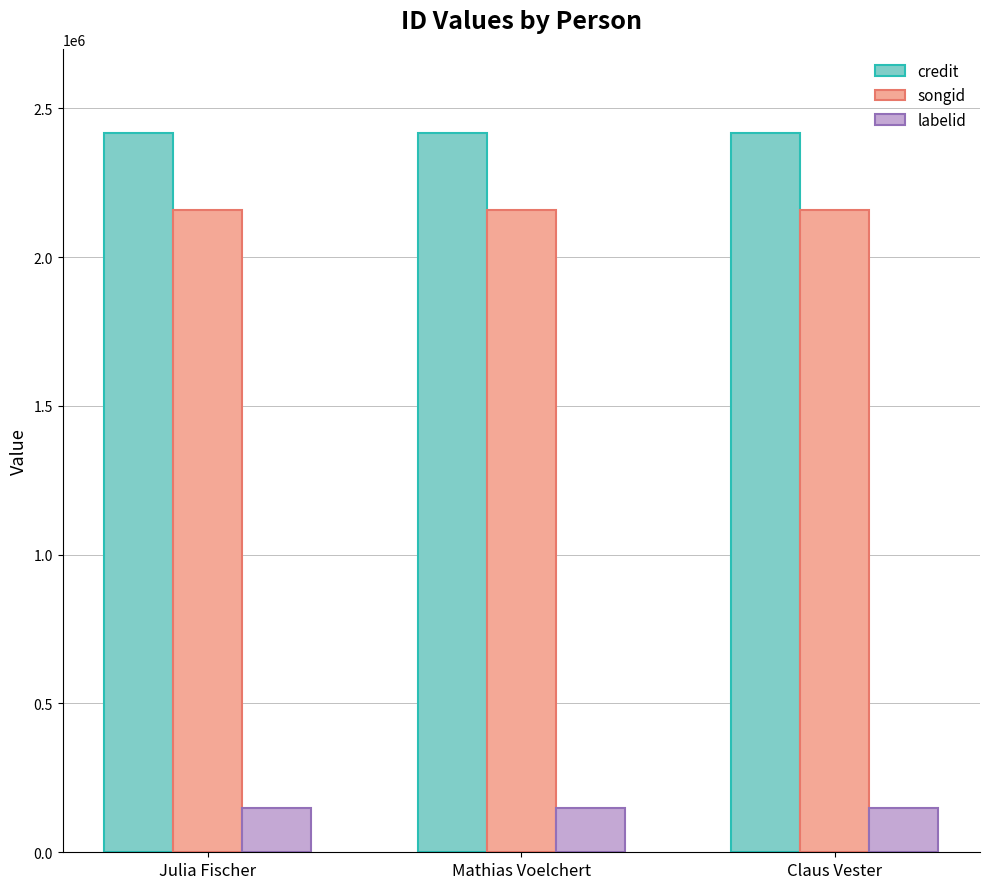

What is the value of the labelid bar at the 3rd from the left?

149657